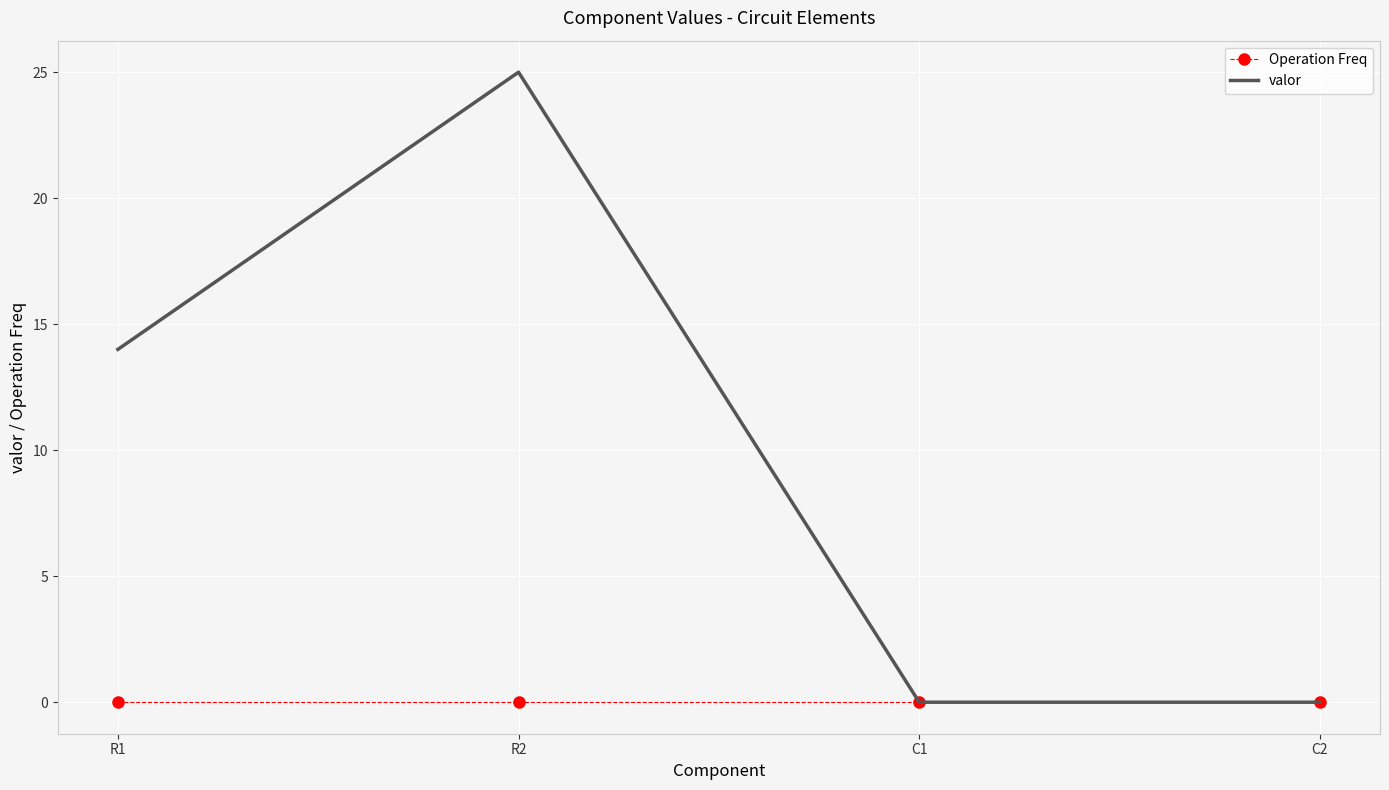

List the series in order of their peak value, highest first.

valor, Operation Freq